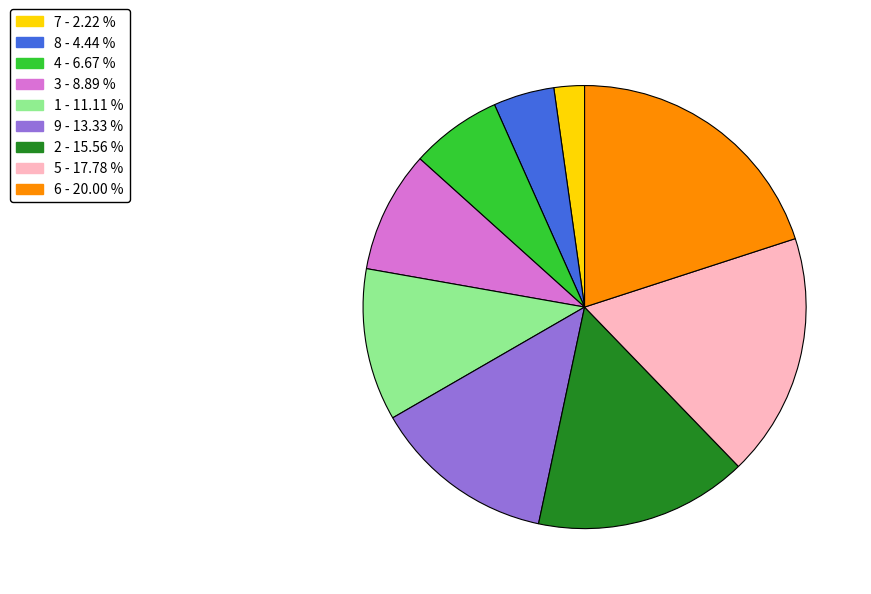

Is there any slice that represents more than half of the pie?

No